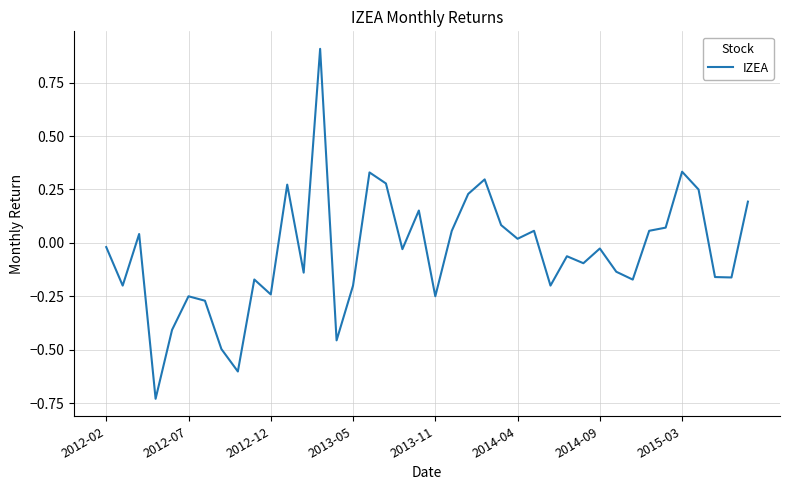

What is the maximum value shown in the chart?

0.9